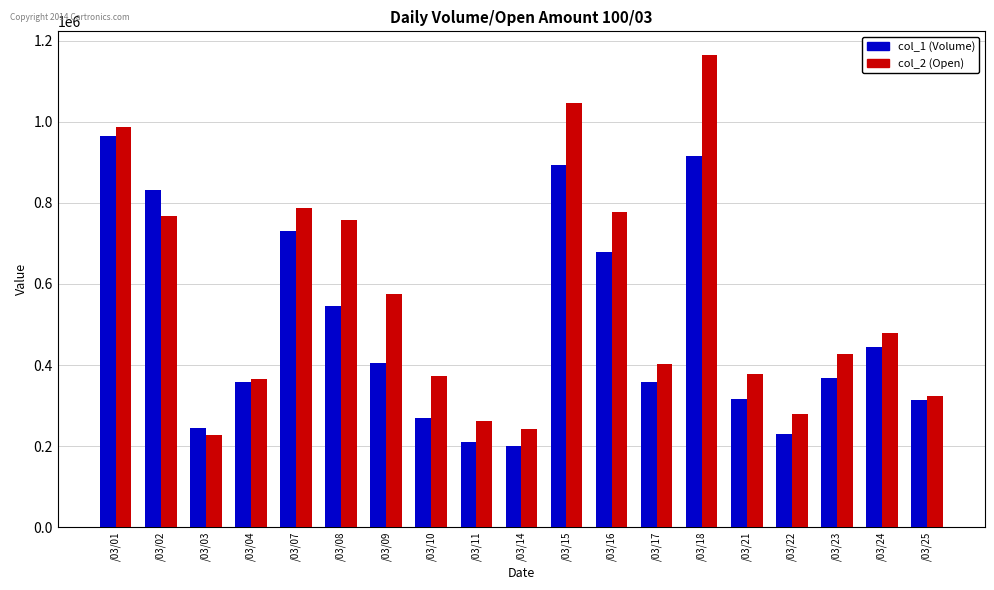

Is the value of col_1 (Volume) at /03/14 greater than the value of col_2 (Open) at /03/17?

No